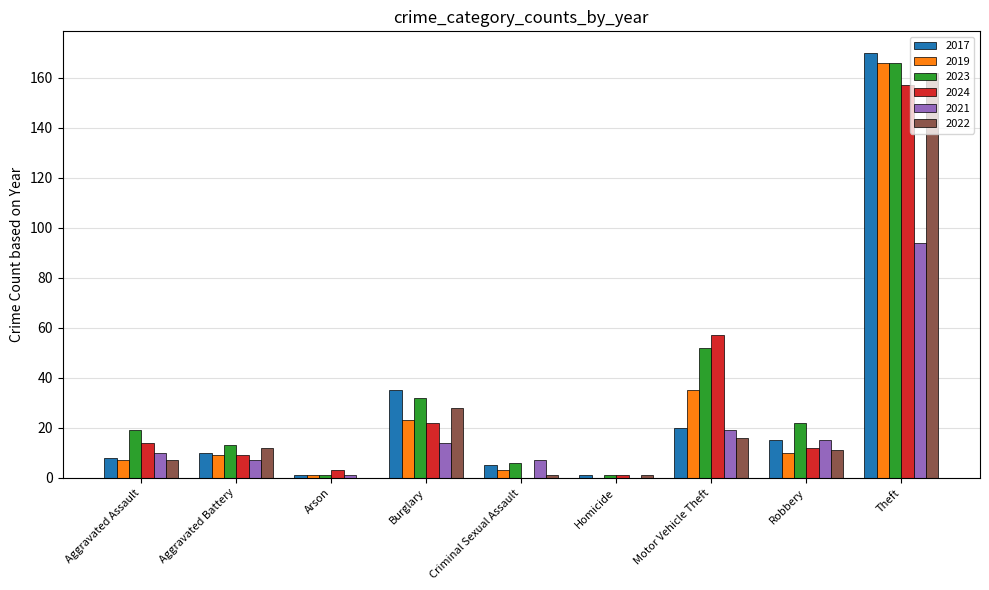

The value of 2019 at Robbery is 10. True or false?

True